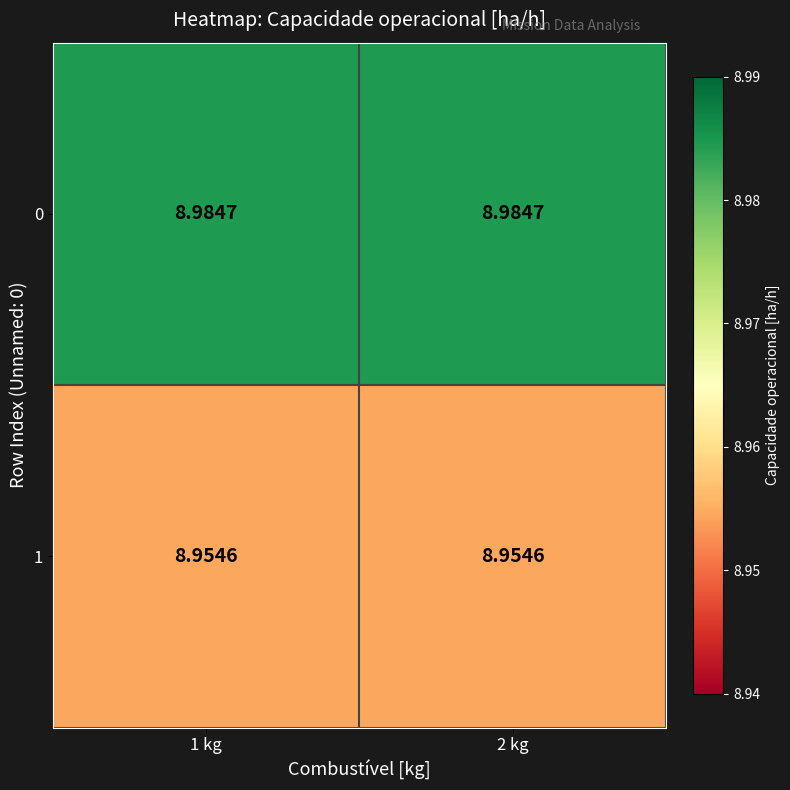

Is the value of 0 at 1 kg greater than the value of 1 at 2 kg?

Yes